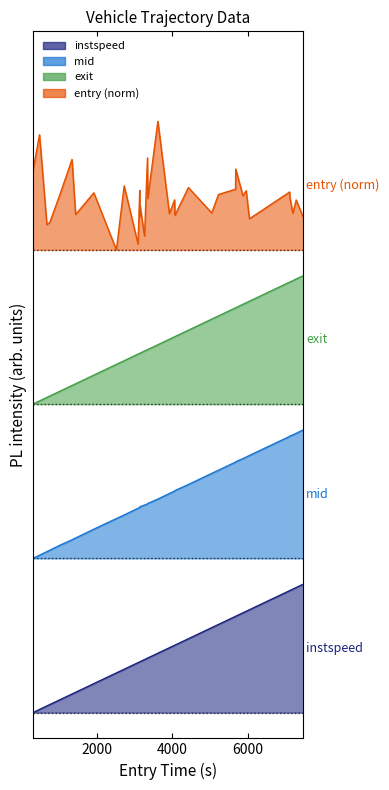

The exit series shows 2.5 at 12. True or false?

False